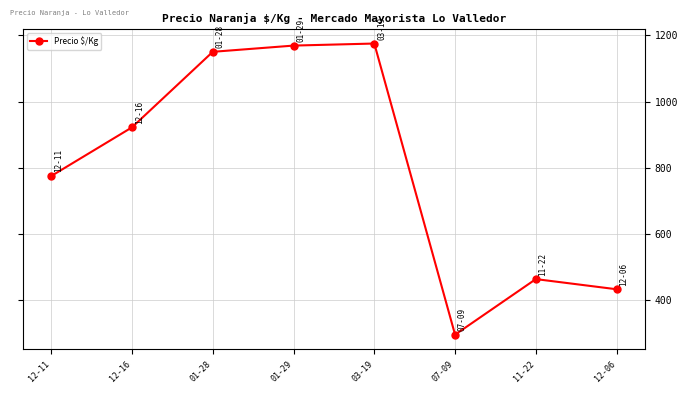

Reading right to left, list all the values displayed in this chart.

12-06=433.2	11-22=463.9	07-09=296.1	03-19=1175.0	01-29=1168.8	01-28=1150.0	12-16=922.0	12-11=775.0